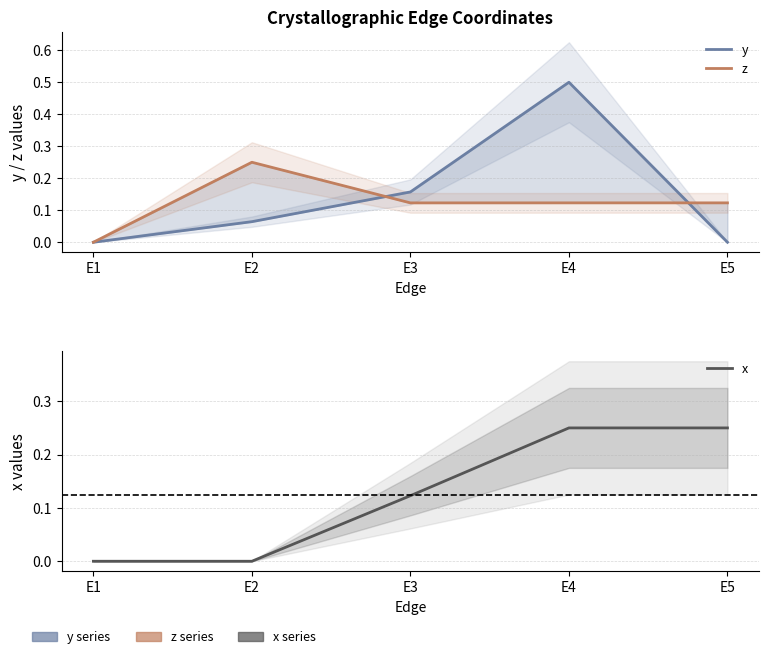

Reading left to right, list all the values displayed in this chart.

y: 0.0	0.1	0.2	0.5	0.0
z: 0.0	0.2	0.1	0.1	0.1
x: 0.0	0.0	0.1	0.2	0.2